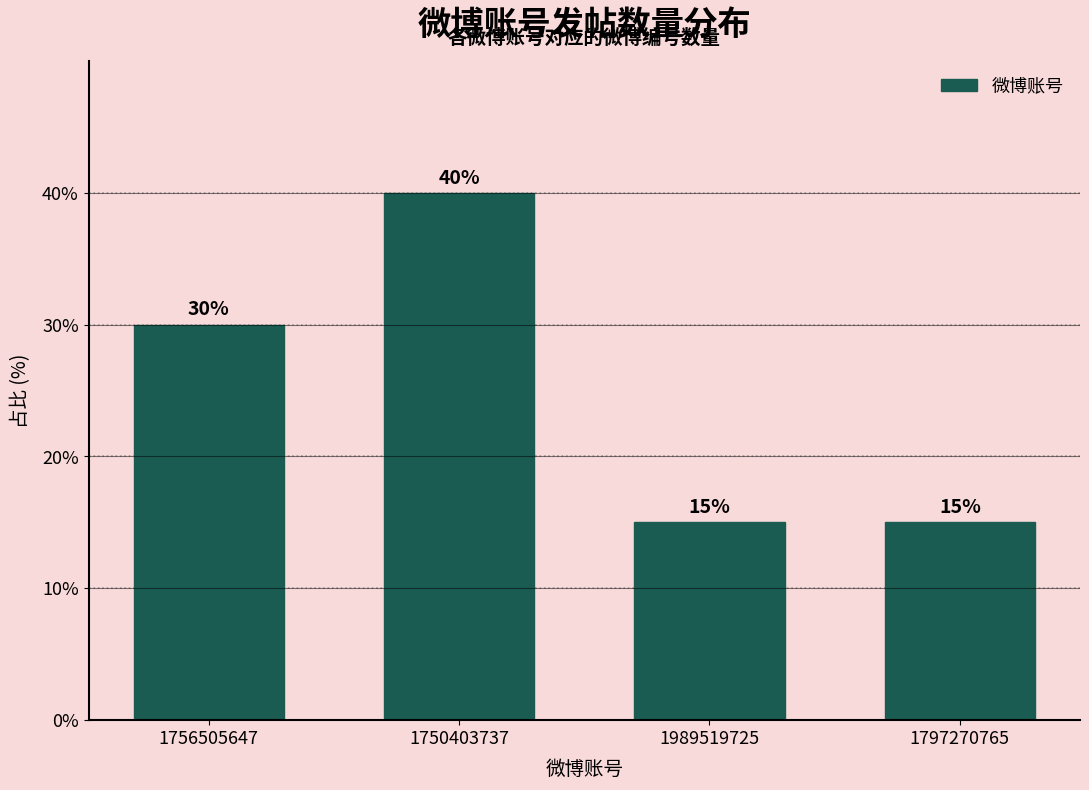

Reading left to right, what are all the values shown in this chart?

30	40	15	15